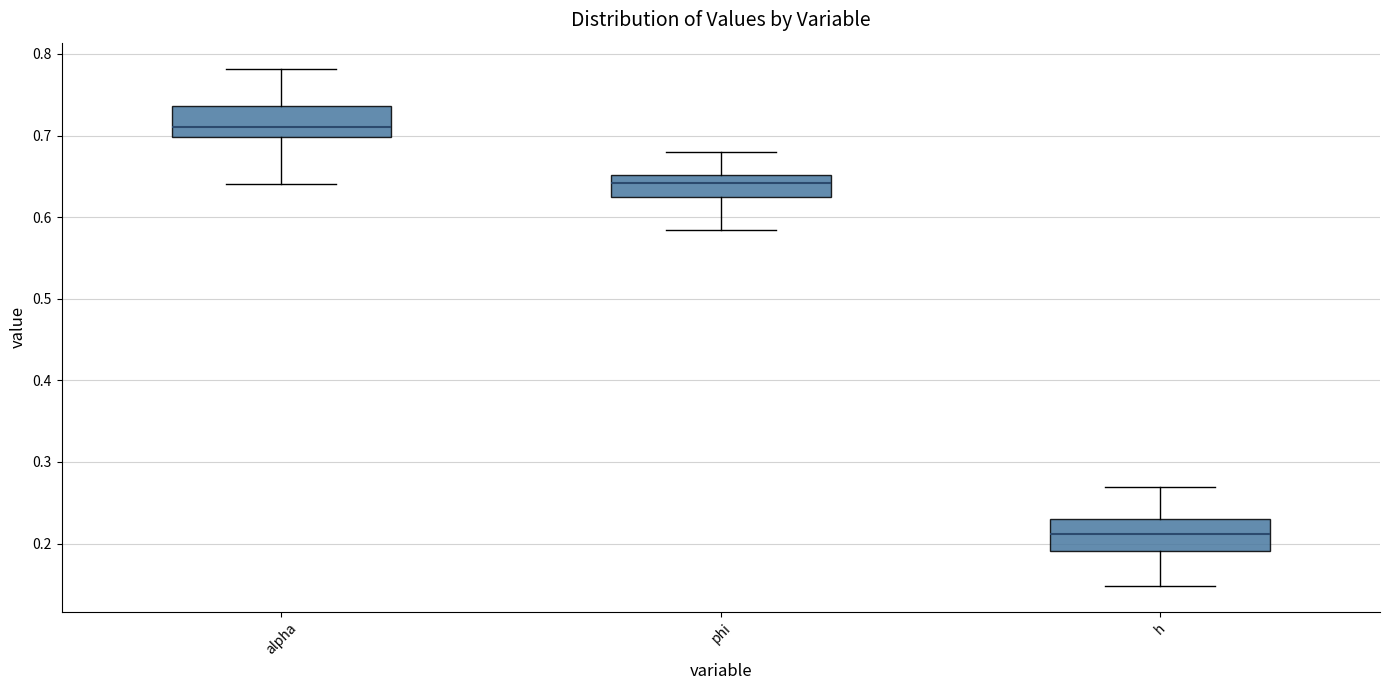

Reading left to right, read every box against the y-axis: the position of its median line, the range the box covers, and the ends of its whiskers. The values are not printed on the chart, so give them approximately, as read against the axis.

alpha: median 0.71, box 0.70 to 0.74, whiskers 0.64 to 0.78
phi: median 0.64, box 0.62 to 0.65, whiskers 0.58 to 0.68
h: median 0.21, box 0.19 to 0.23, whiskers 0.15 to 0.27